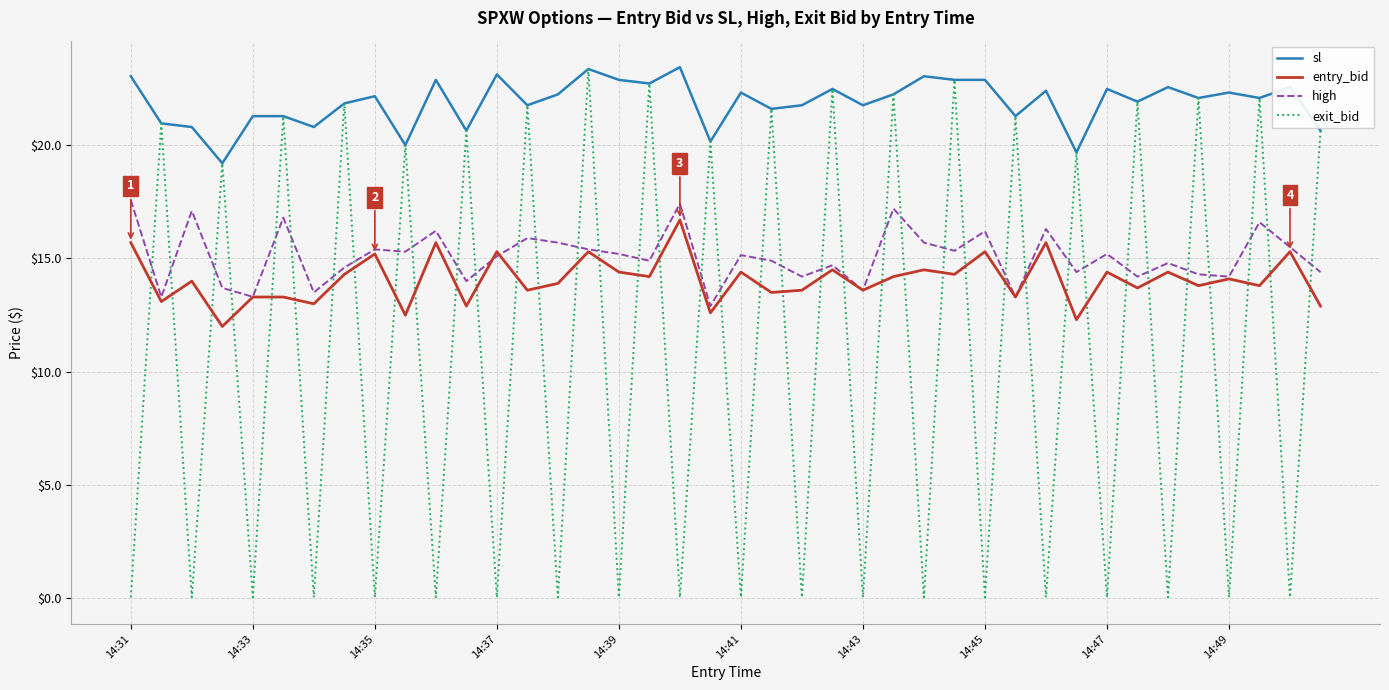

Which series has the largest total across all categories?

sl